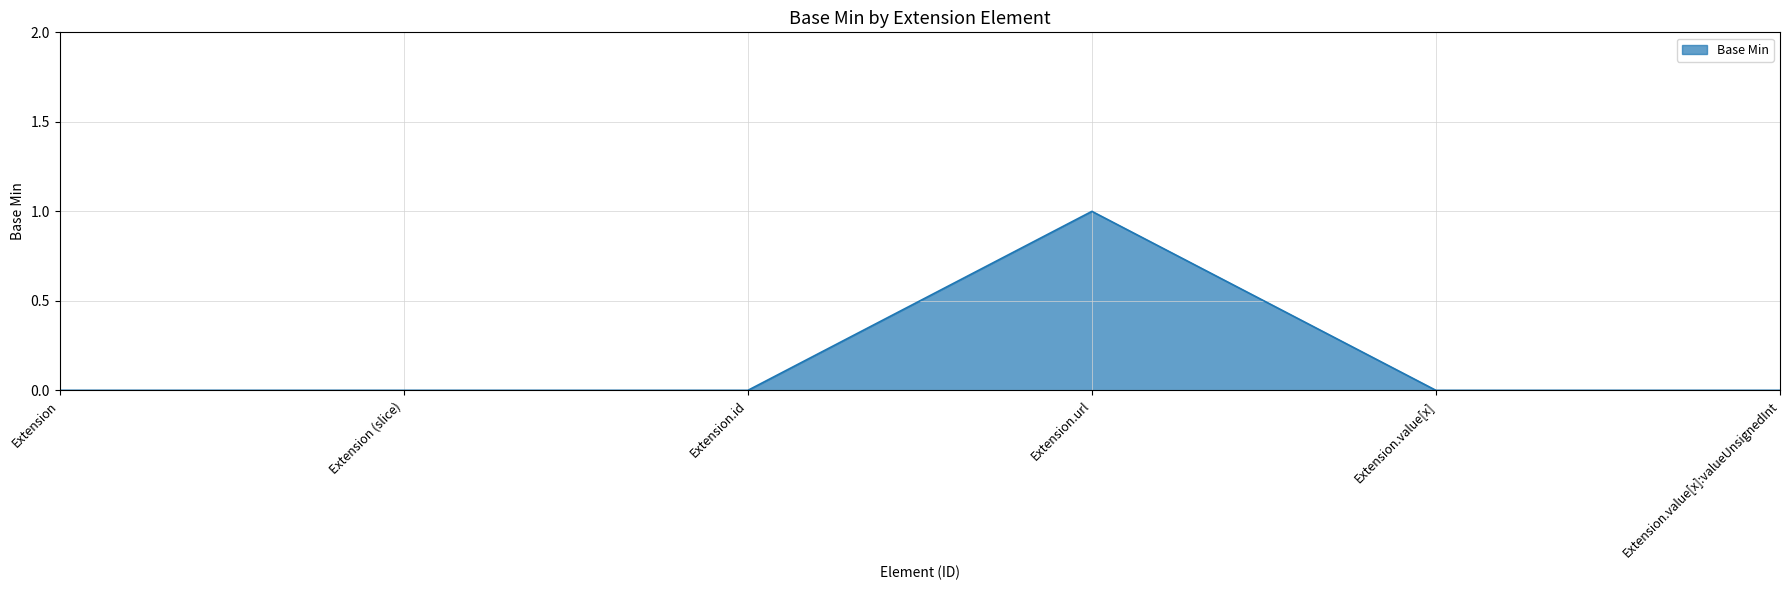

What is the difference between the maximum and second lowest values?

1